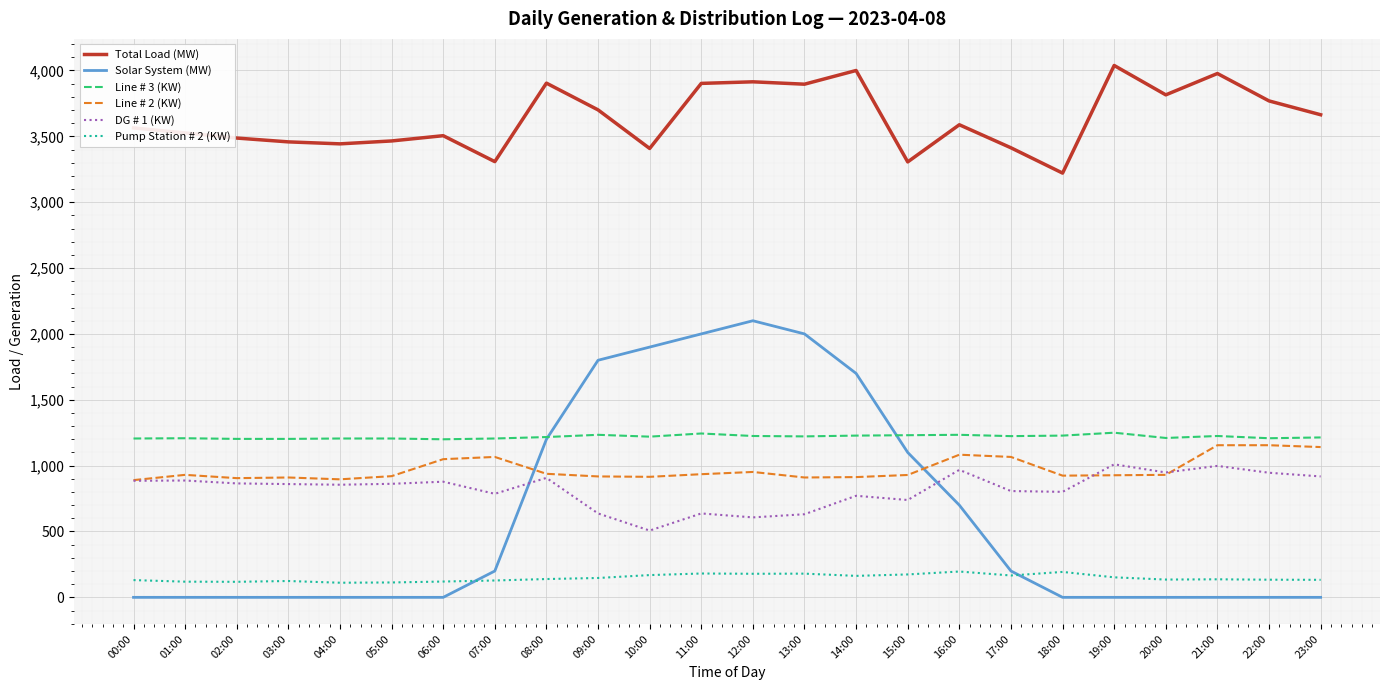

Which series has the largest range (max minus min)?

Solar System (MW)